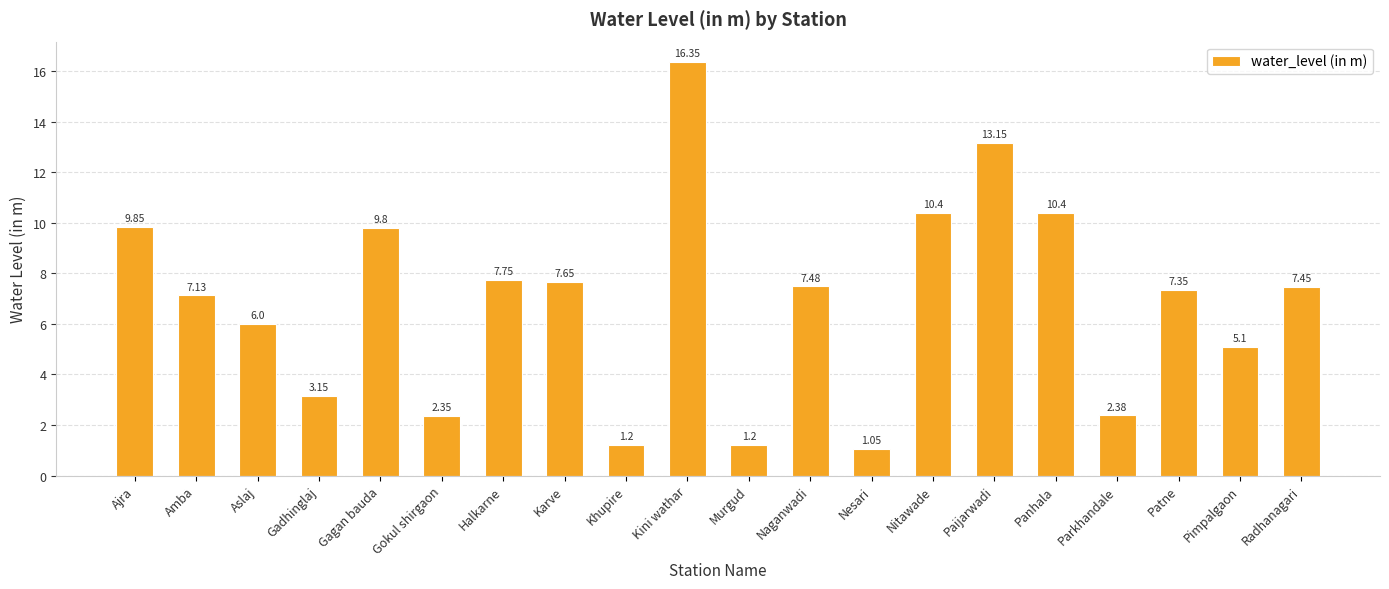

How many data points does each series have?

20